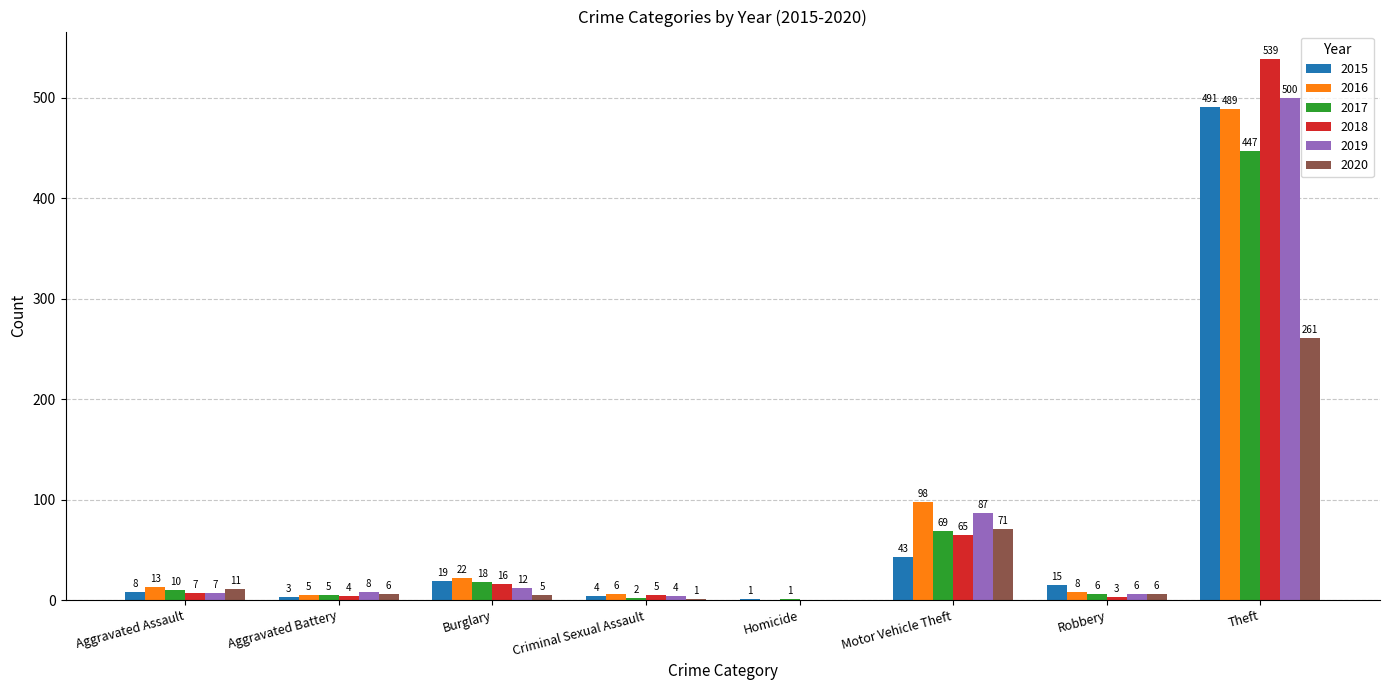

Reading right to left, what are all the values shown in this chart?

2015: Theft=491	Robbery=15	Motor Vehicle Theft=43	Homicide=1	Criminal Sexual Assault=4	Burglary=19	Aggravated Battery=3	Aggravated Assault=8
2016: Theft=489	Robbery=8	Motor Vehicle Theft=98	Homicide=0	Criminal Sexual Assault=6	Burglary=22	Aggravated Battery=5	Aggravated Assault=13
2017: Theft=447	Robbery=6	Motor Vehicle Theft=69	Homicide=1	Criminal Sexual Assault=2	Burglary=18	Aggravated Battery=5	Aggravated Assault=10
2018: Theft=539	Robbery=3	Motor Vehicle Theft=65	Homicide=0	Criminal Sexual Assault=5	Burglary=16	Aggravated Battery=4	Aggravated Assault=7
2019: Theft=500	Robbery=6	Motor Vehicle Theft=87	Homicide=0	Criminal Sexual Assault=4	Burglary=12	Aggravated Battery=8	Aggravated Assault=7
2020: Theft=261	Robbery=6	Motor Vehicle Theft=71	Homicide=0	Criminal Sexual Assault=1	Burglary=5	Aggravated Battery=6	Aggravated Assault=11